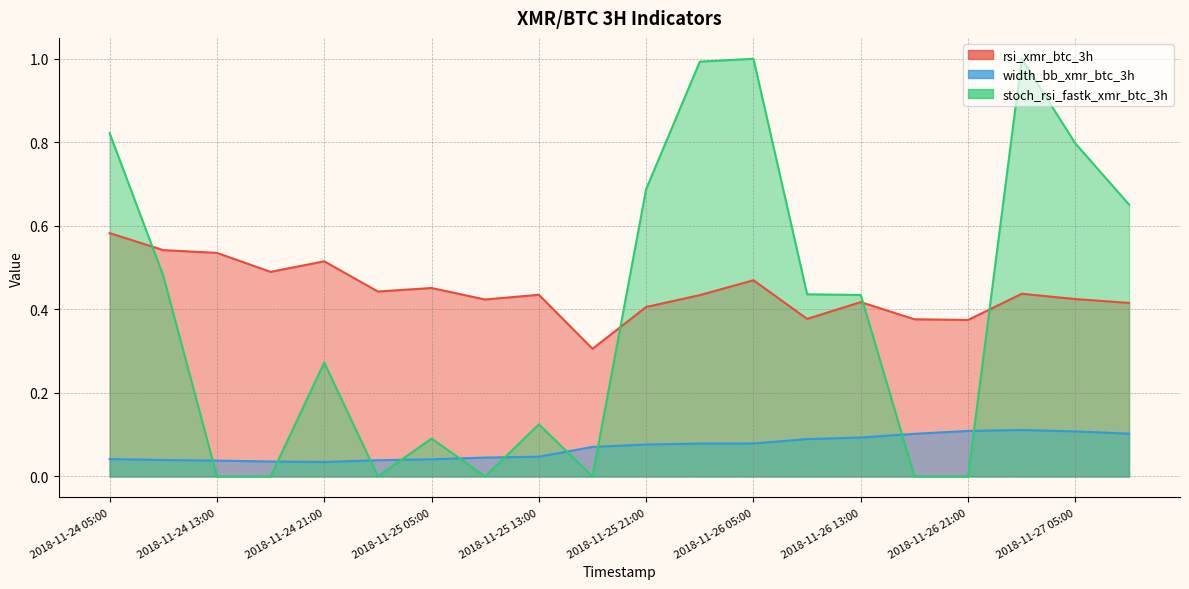

At 2018-11-26 05:00, list the series in order from largest to smallest.

stoch_rsi_fastk_xmr_btc_3h, rsi_xmr_btc_3h, width_bb_xmr_btc_3h